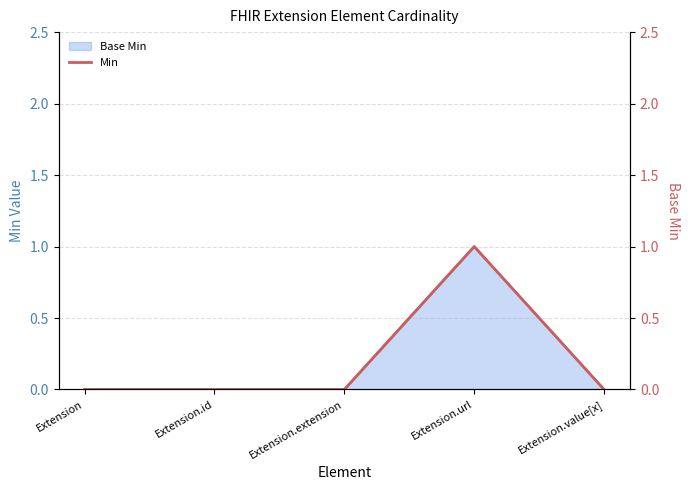

Reading left to right, list all the values displayed in this chart.

Extension=0	Extension.id=0	Extension.extension=0	Extension.url=1	Extension.value[x]=0